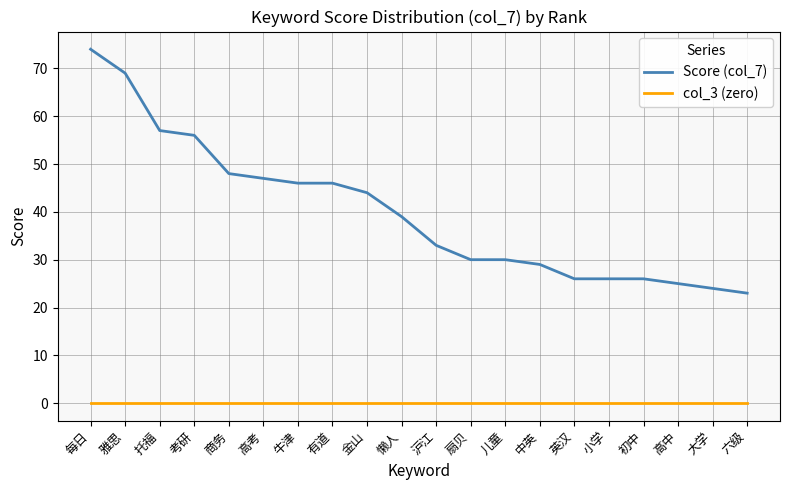

What are all the series names shown in the legend?

Score (col_7), col_3 (zero)